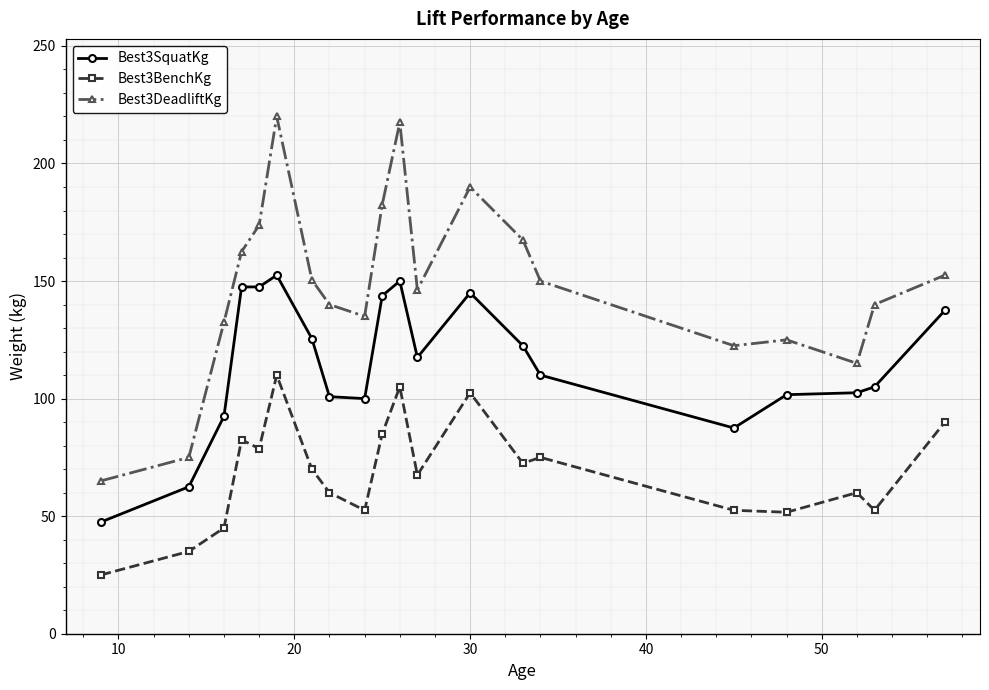

What is the sum of all Best3BenchKg values?

1372.9